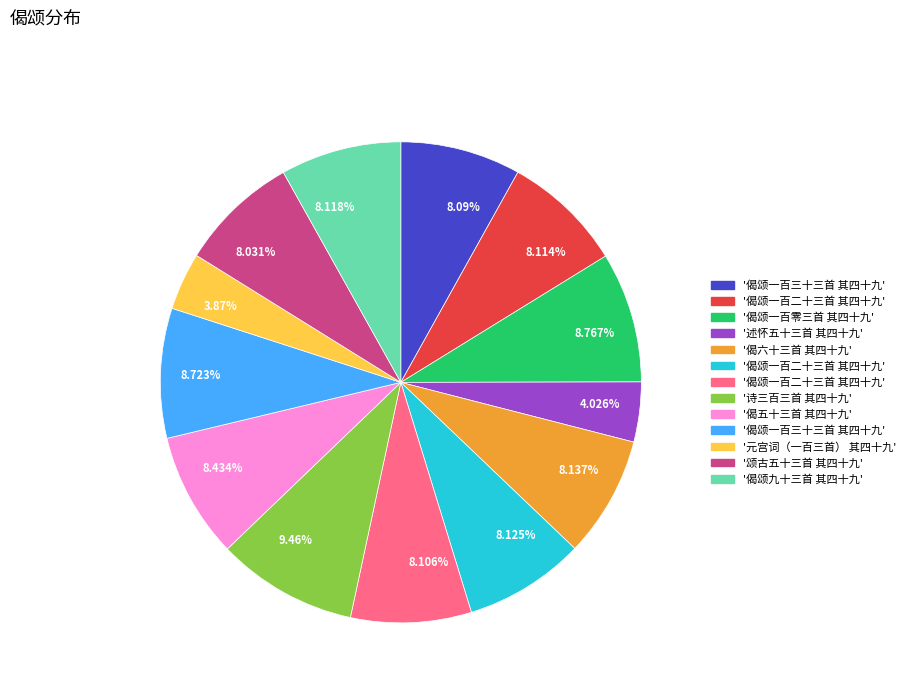

Which slice is the largest?

9.46%